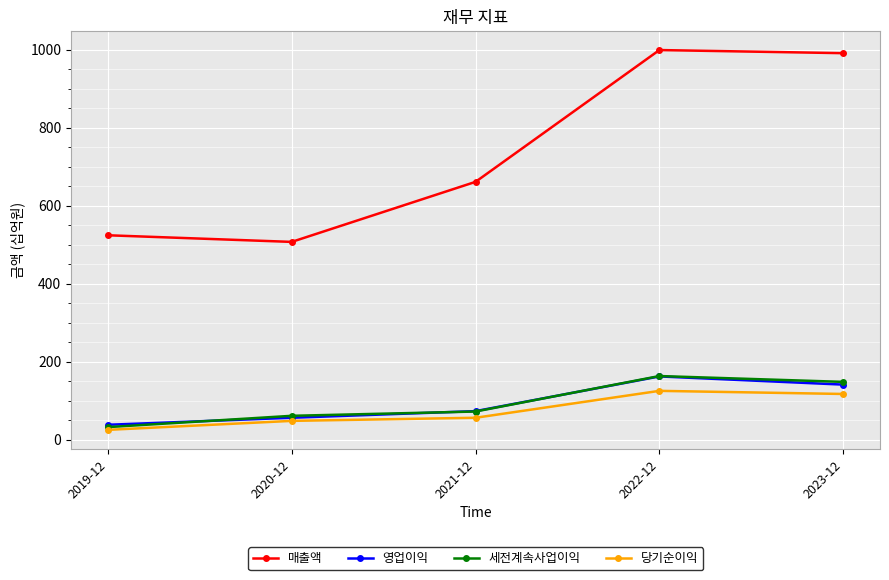

What is the spread (max minus min) of values at 2023-12?

874